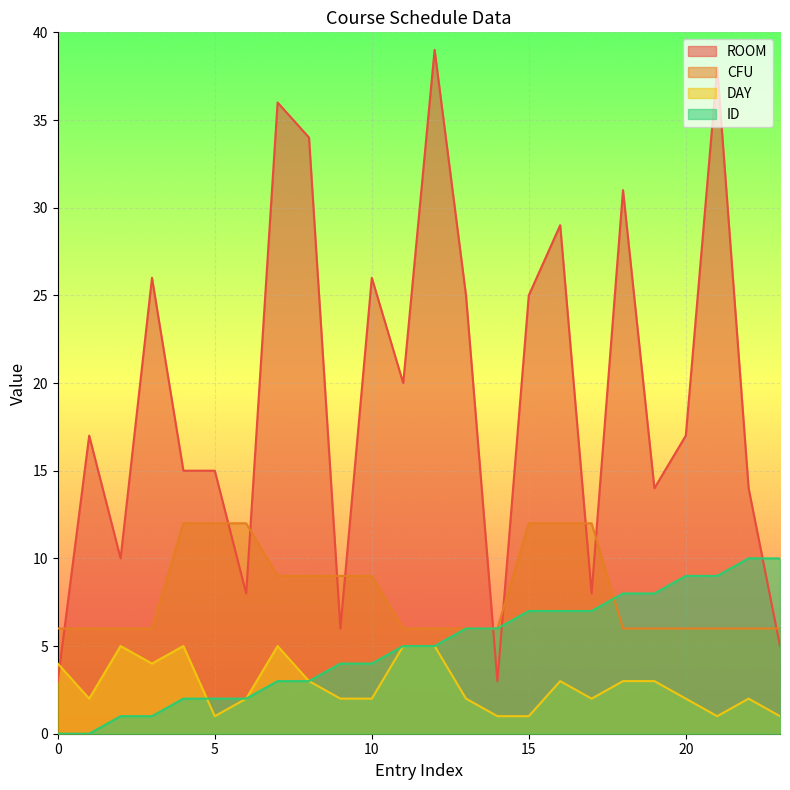

List the series in order of their peak value, highest first.

ROOM, CFU, ID, DAY